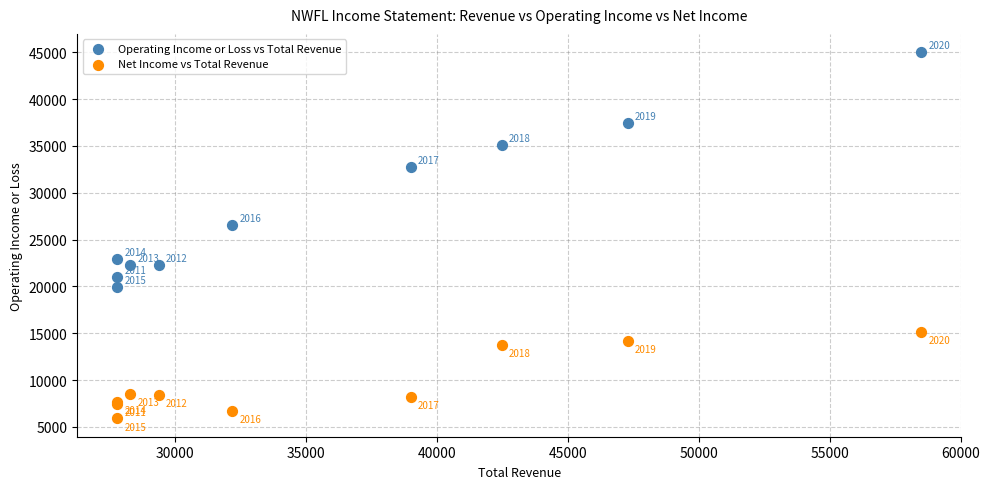

Across all series, what Y value is closest to 25450?

26500